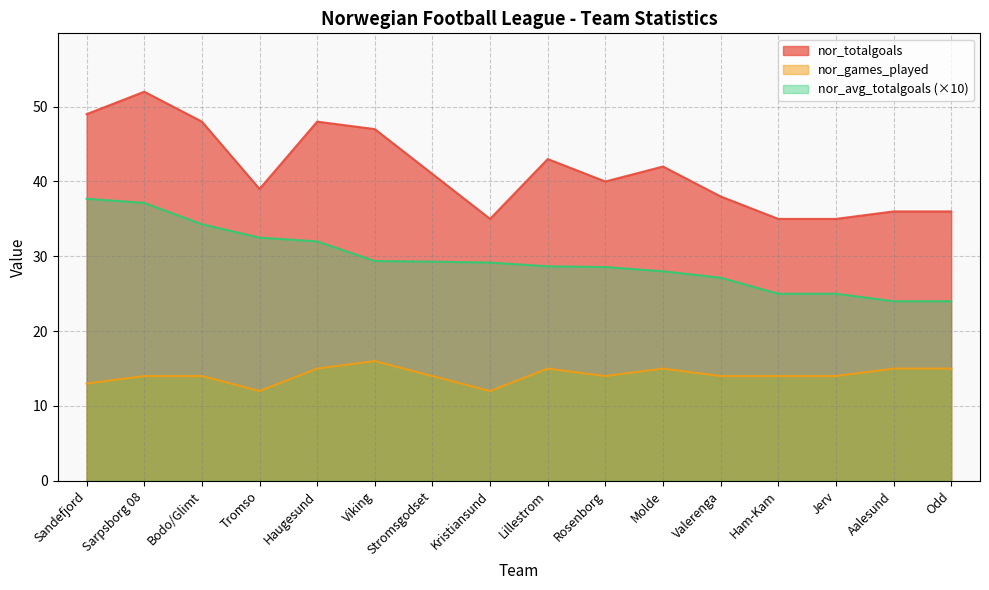

At how many categories does at least one series exceed 32?

16